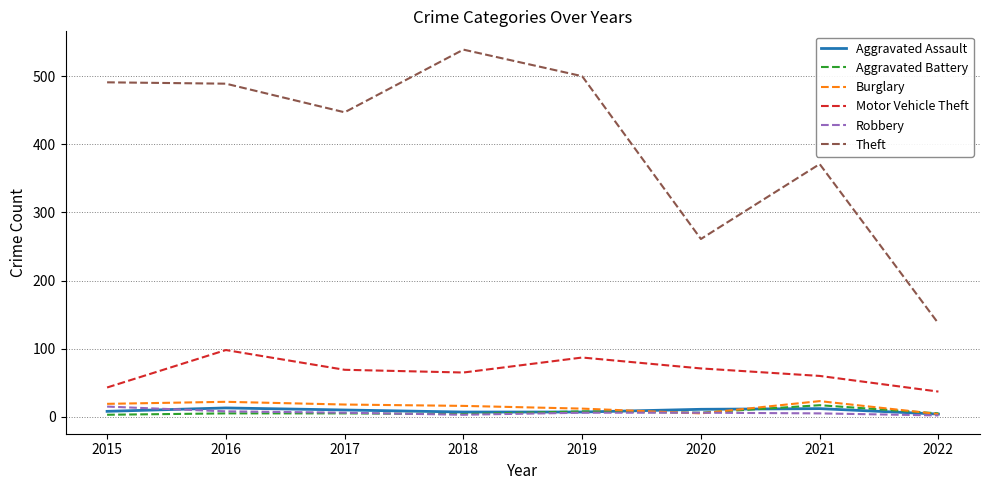

Which series has the largest total across all categories?

Theft